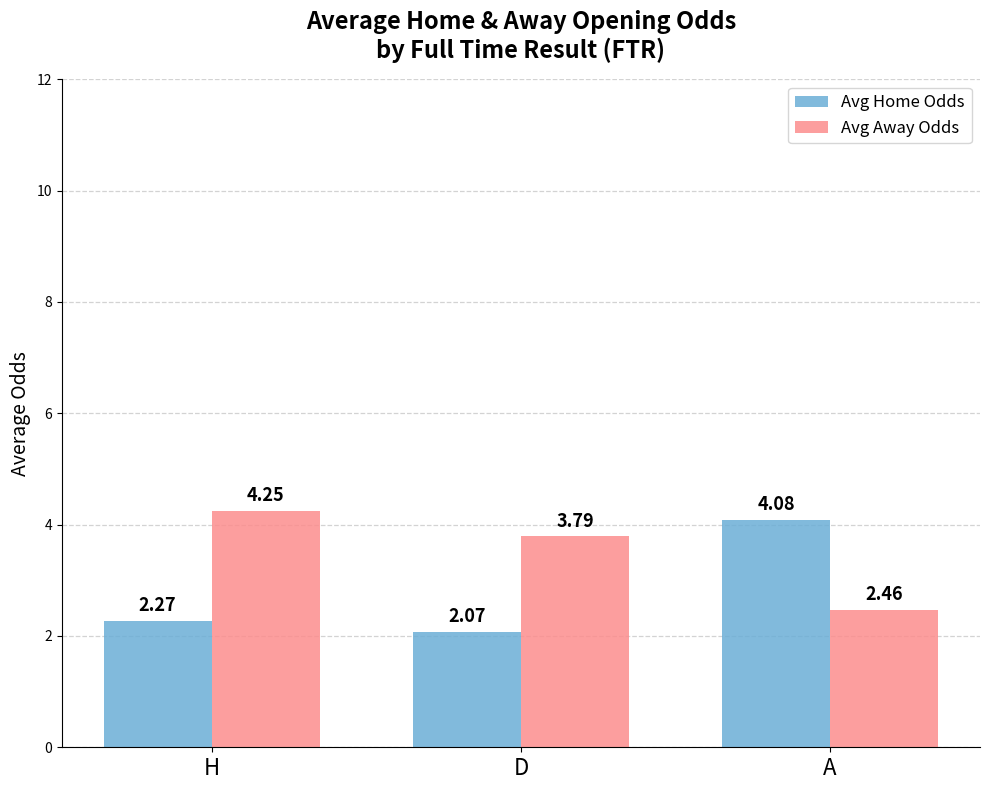

At how many categories does at least one series exceed 2?

3